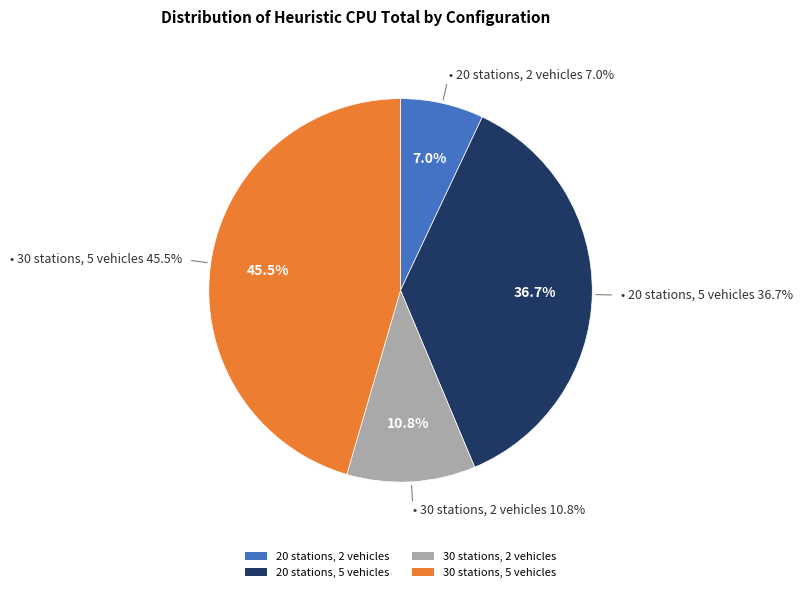

To the nearest percent, what portion does 20 stations, 2 vehicles represent?

7%